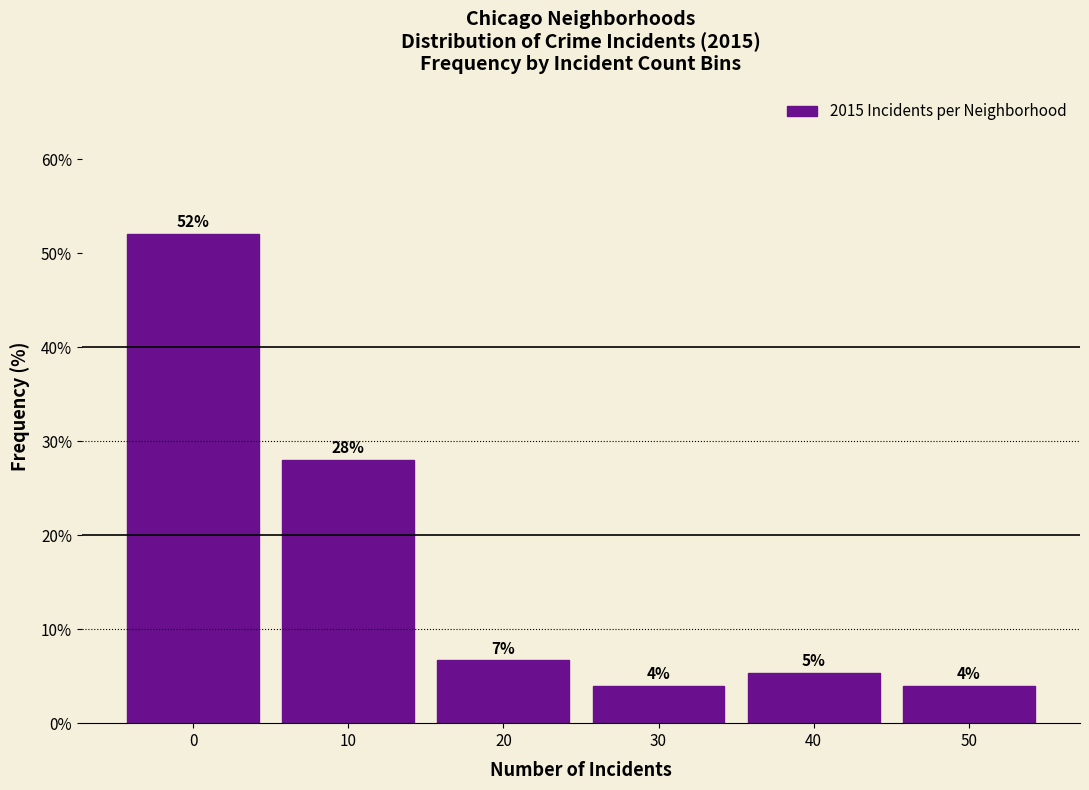

True or false: the data shows 14.0 at 10.

False